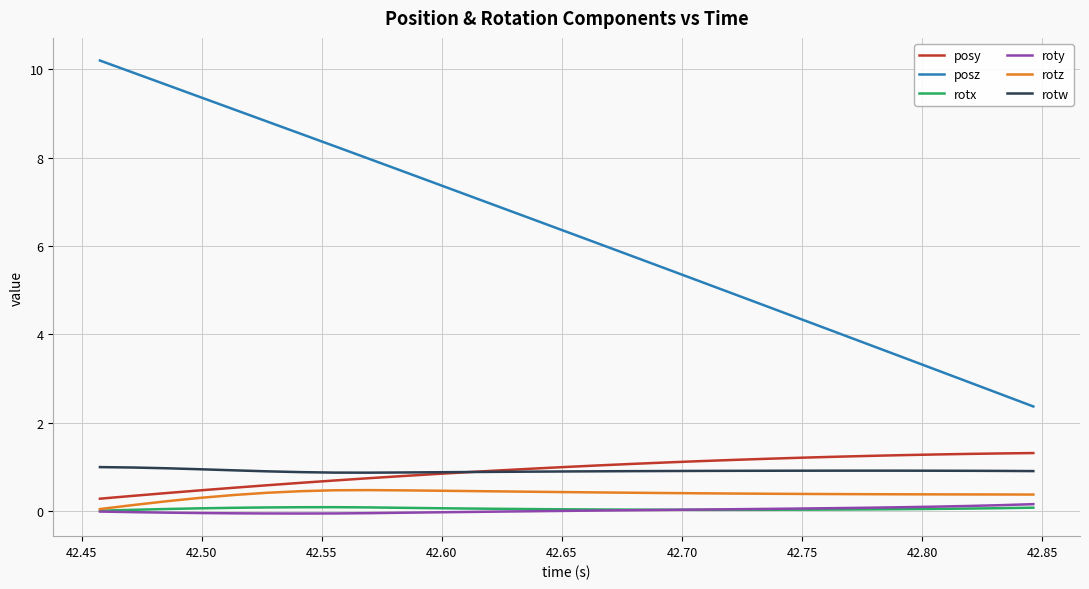

Which series has the largest range (max minus min)?

posz